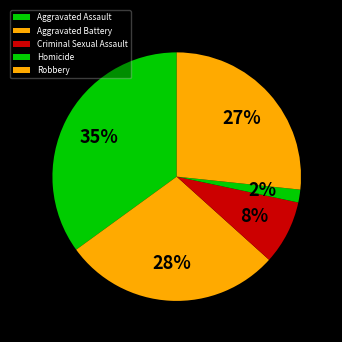

How many segments does this pie chart have?

5